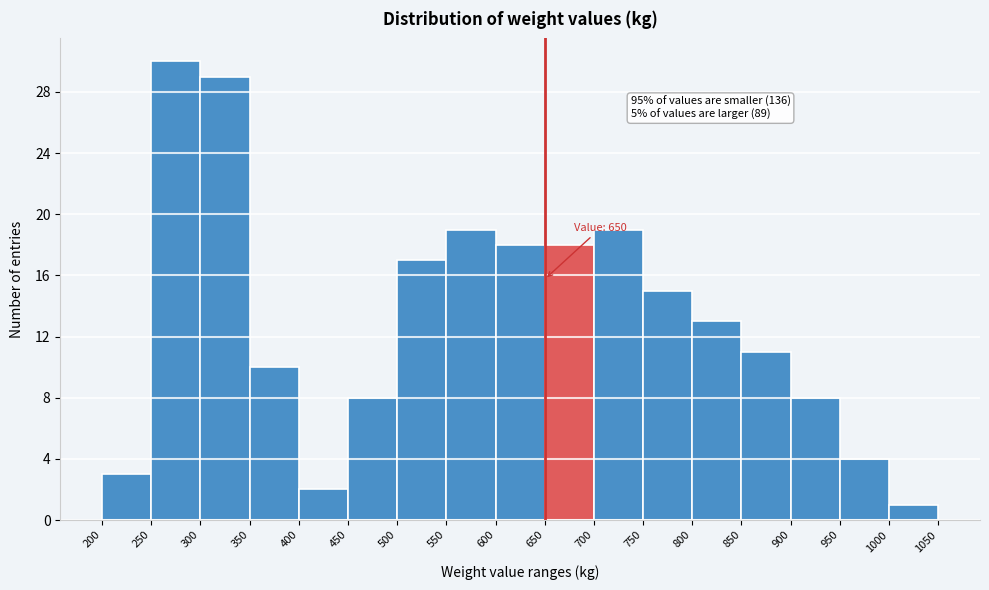

Which range on the x-axis has the tallest bar?

250 to 300